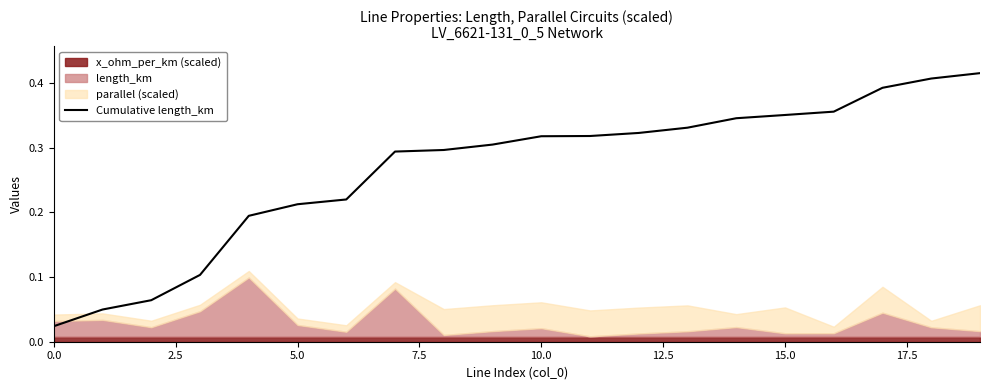

Reading right to left, what are all the values shown in this chart?

0.4	0.4	0.4	0.4	0.4	0.3	0.3	0.3	0.3	0.3	0.3	0.3	0.3	0.2	0.2	0.2	0.1	0.1	0.0	0.0